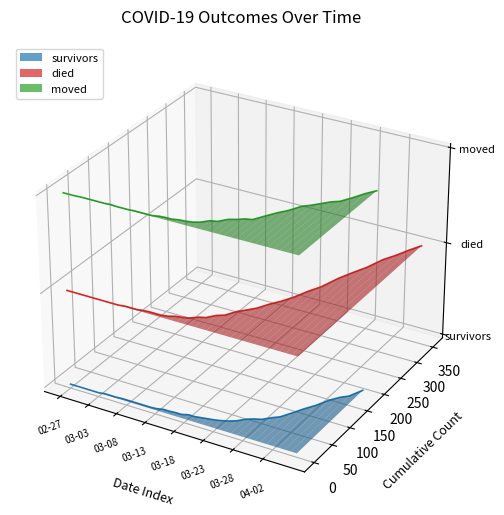

True or false: survivors has more than 1 interior local peaks.

False